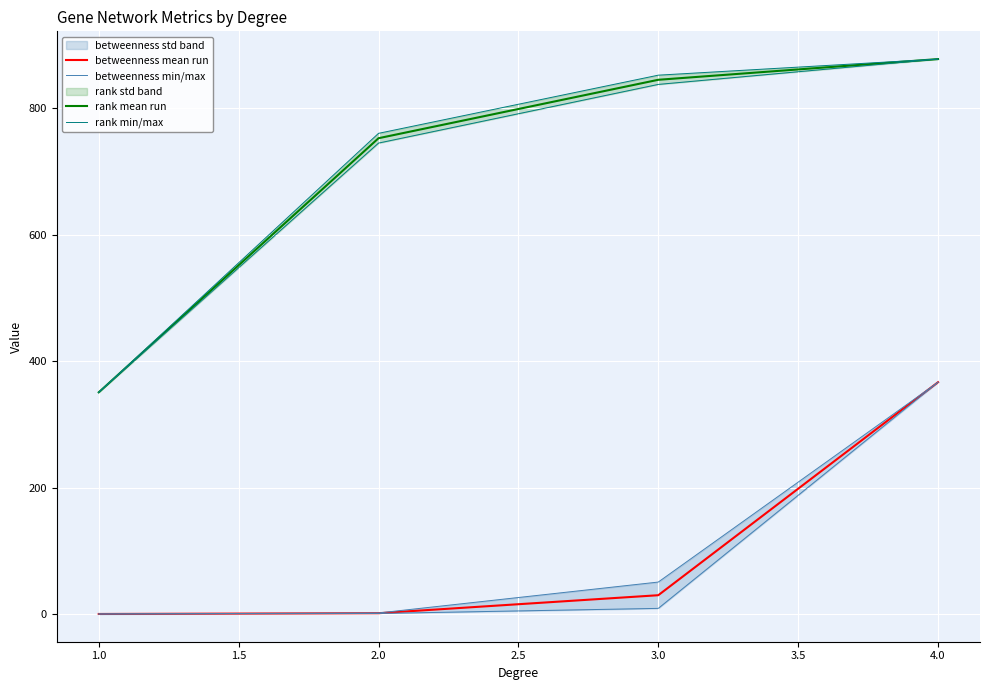

How many data points in betweenness min/max are less than 8?

2